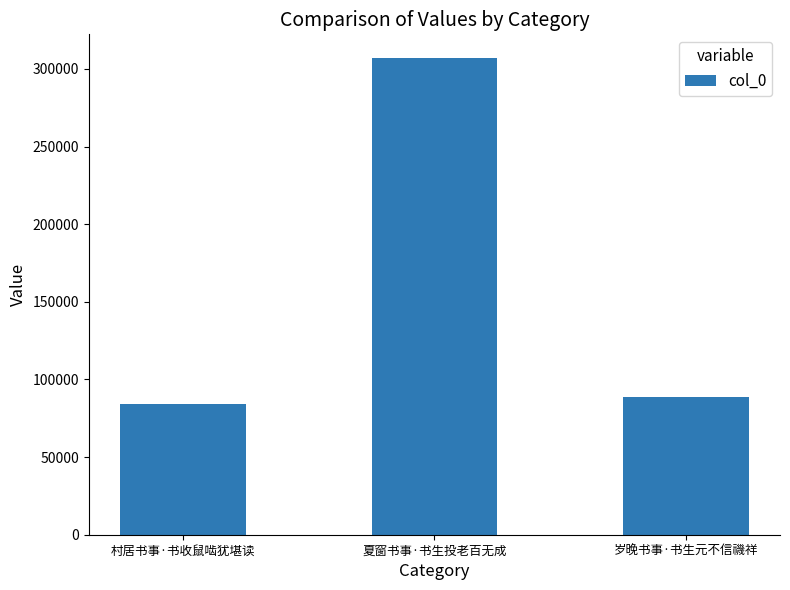

Reading left to right, transcribe all the data shown in this chart.

84250	306903	88640